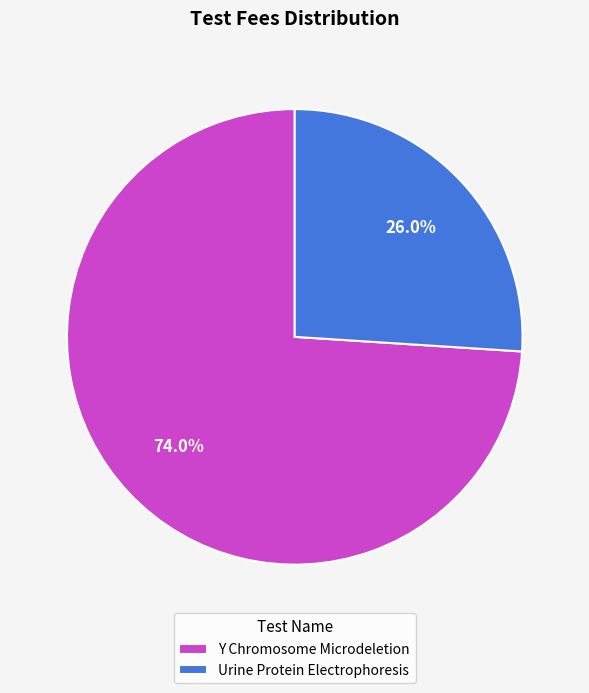

To the nearest percent, what is the difference between the largest and smallest slice percentages?

48%